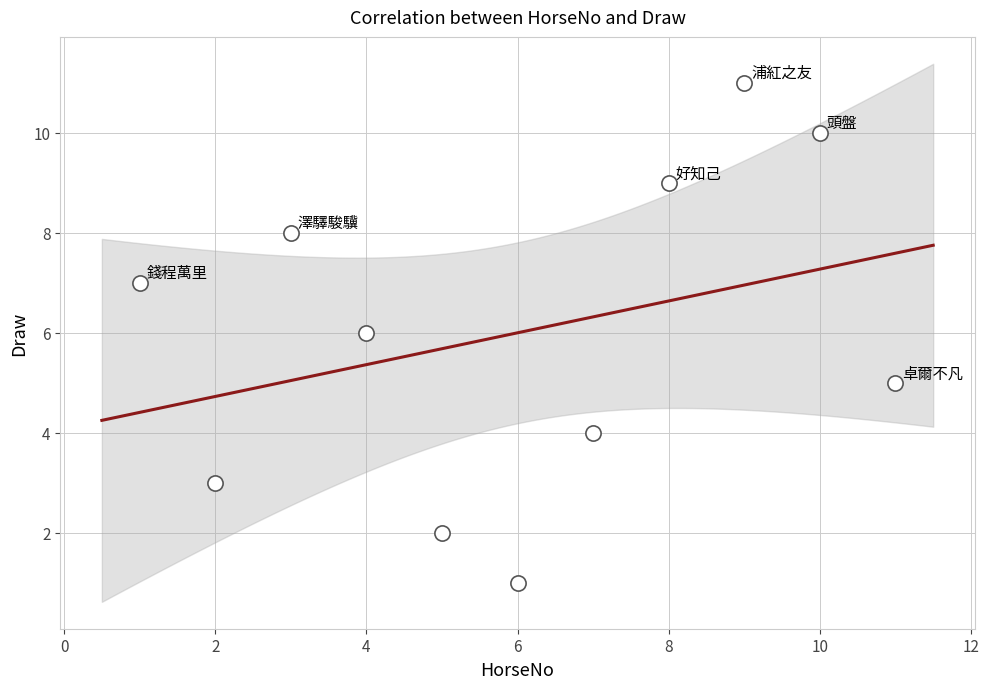

What is the average Y value?

6